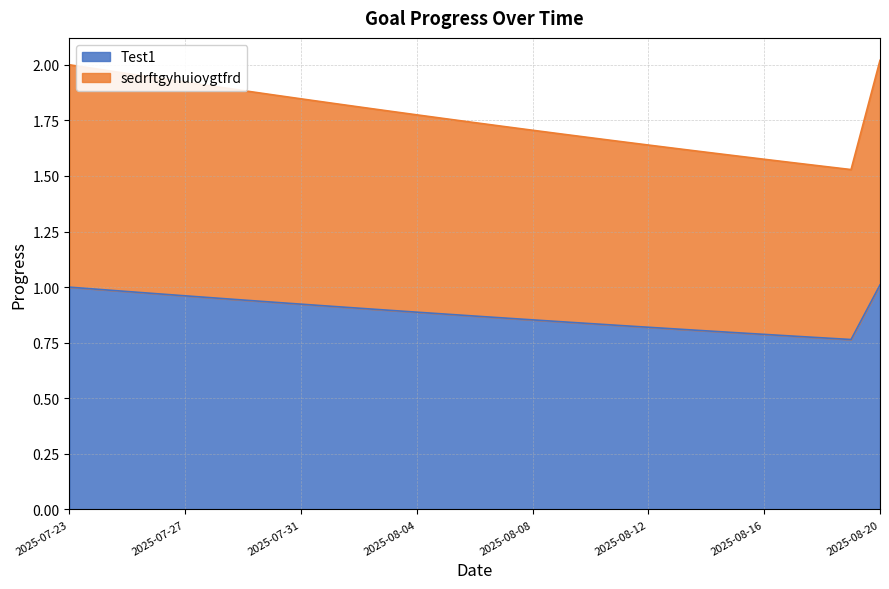

What is the difference between the highest and lowest values at 2025-08-16?

0.8